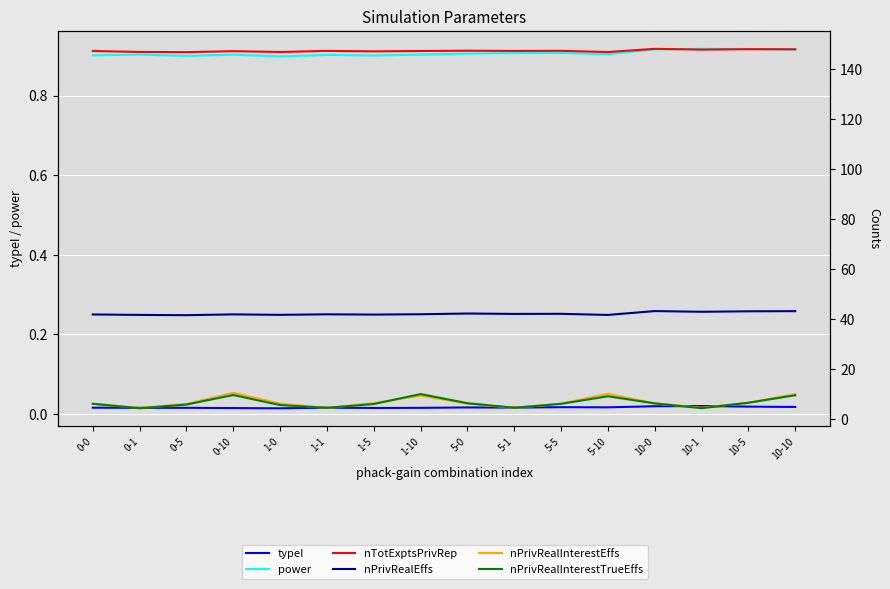

Reading right to left, what are all the values shown in this chart?

typeI: 10-10=0.0	10-5=0.0	10-1=0.0	10-0=0.0	5-10=0.0	5-5=0.0	5-1=0.0	5-0=0.0	1-10=0.0	1-5=0.0	1-1=0.0	1-0=0.0	0-10=0.0	0-5=0.0	0-1=0.0	0-0=0.0
power: 10-10=0.9	10-5=0.9	10-1=0.9	10-0=0.9	5-10=0.9	5-5=0.9	5-1=0.9	5-0=0.9	1-10=0.9	1-5=0.9	1-1=0.9	1-0=0.9	0-10=0.9	0-5=0.9	0-1=0.9	0-0=0.9
nTotExptsPrivRep: 10-10=147.8	10-5=147.8	10-1=147.6	10-0=147.9	5-10=146.7	5-5=147.1	5-1=147.1	5-0=147.2	1-10=147.1	1-5=146.9	1-1=147.1	1-0=146.7	0-10=147.0	0-5=146.6	0-1=146.7	0-0=147.1
nPrivRealEffs: 10-10=43.0	10-5=42.9	10-1=42.7	10-0=43.0	5-10=41.5	5-5=41.9	5-1=41.9	5-0=42.0	1-10=41.8	1-5=41.6	1-1=41.7	1-0=41.5	0-10=41.7	0-5=41.4	0-1=41.5	0-0=41.7
nPrivRealInterestEffs: 10-10=9.8	10-5=6.3	10-1=4.4	10-0=6.0	5-10=9.9	5-5=6.0	5-1=4.3	5-0=6.0	1-10=9.2	1-5=6.2	1-1=4.2	1-0=6.0	0-10=10.3	0-5=5.8	0-1=4.3	0-0=6.0
nPrivRealInterestTrueEffs: 10-10=9.3	10-5=6.3	10-1=4.2	10-0=6.1	5-10=8.9	5-5=5.9	5-1=4.3	5-0=6.2	1-10=9.8	1-5=5.8	1-1=4.3	1-0=5.4	0-10=9.4	0-5=5.6	0-1=4.1	0-0=5.9